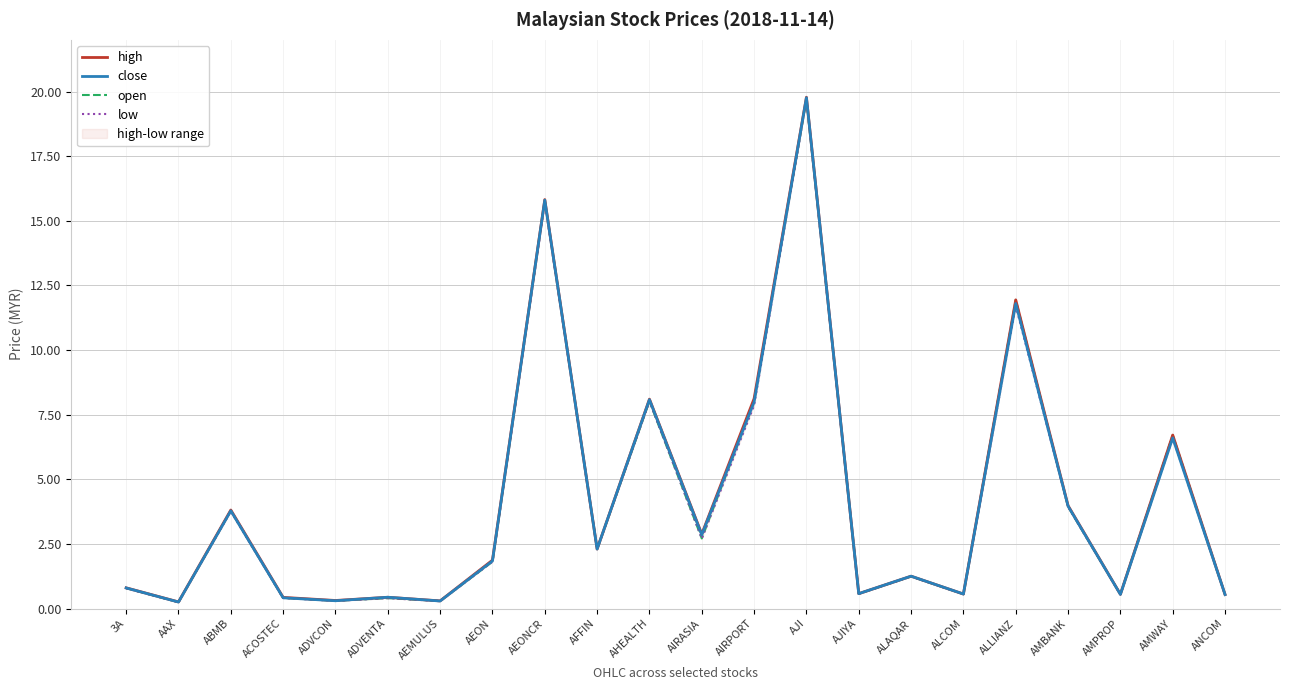

Between AJIYA and ANCOM, which is larger?

AJIYA